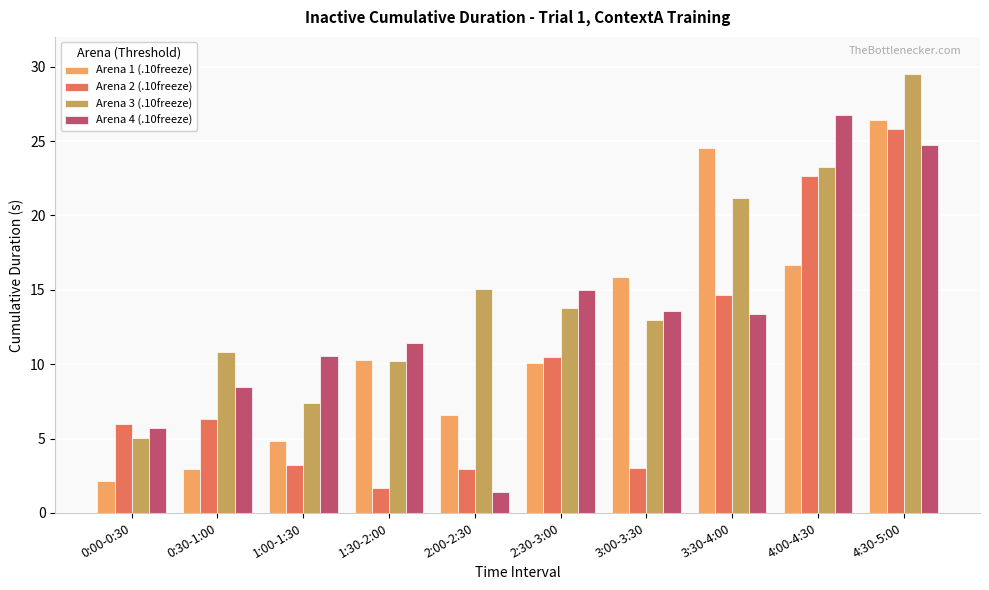

Where is Arena 2 (.10freeze) nearest to the value 13?

3:30-4:00